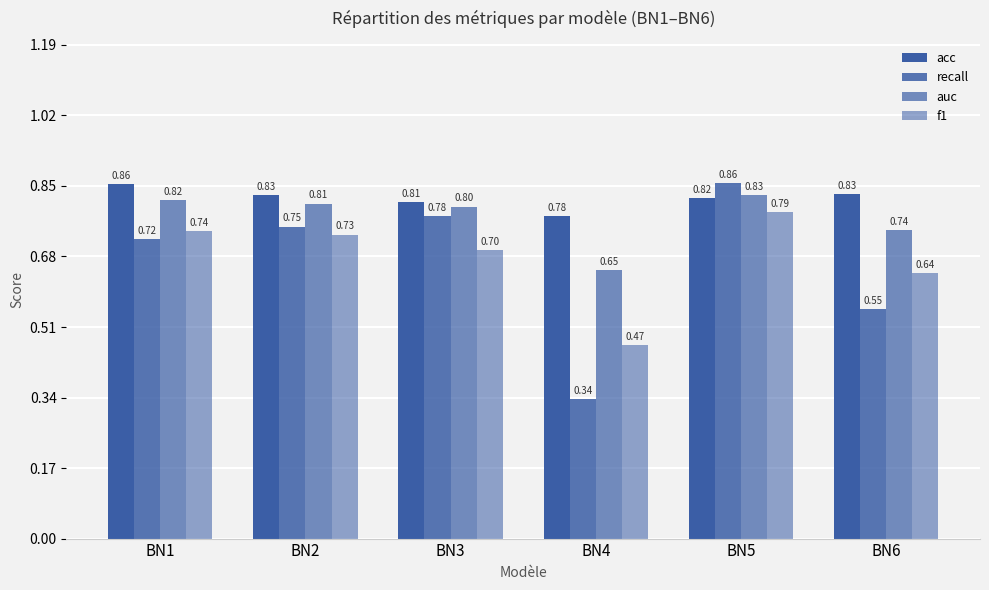

Between BN2 and BN4, which series saw the biggest shift?

recall